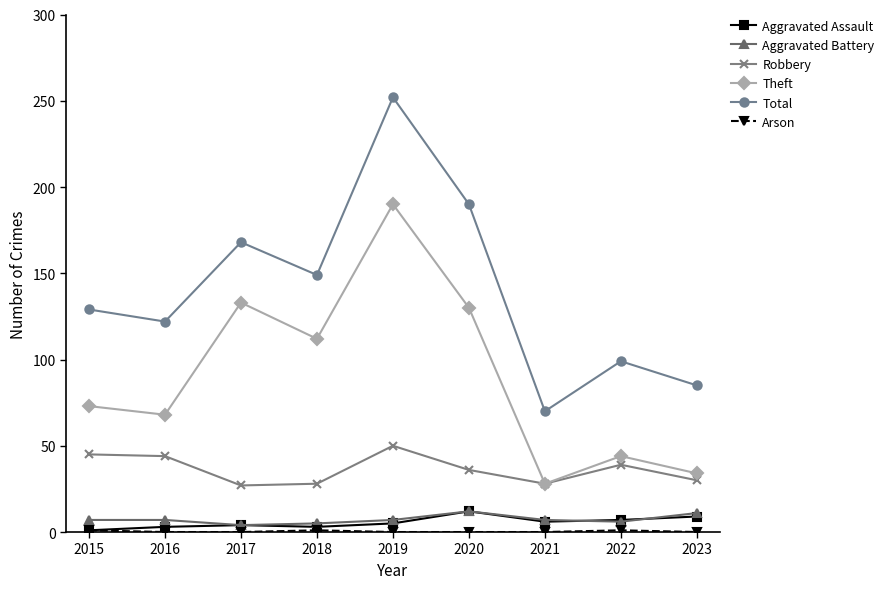

Count the number of data series in this chart.

6